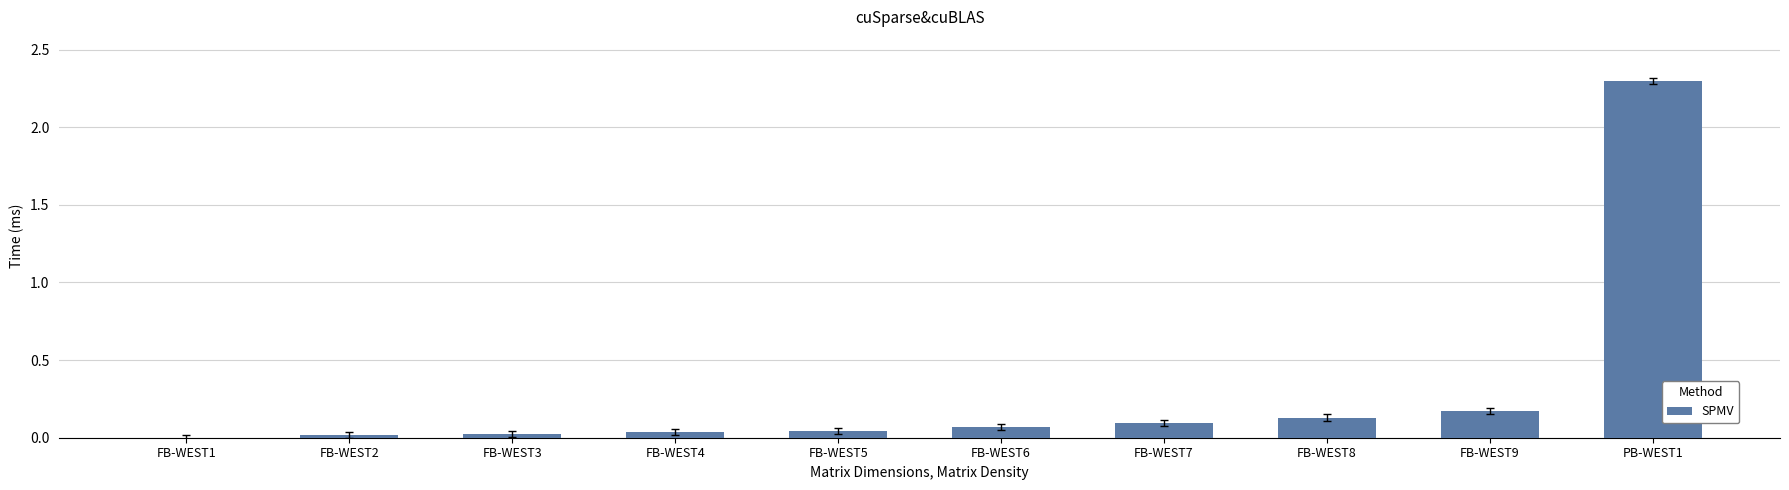

True or false: the data shows 4.0 at PB-WEST1.

False